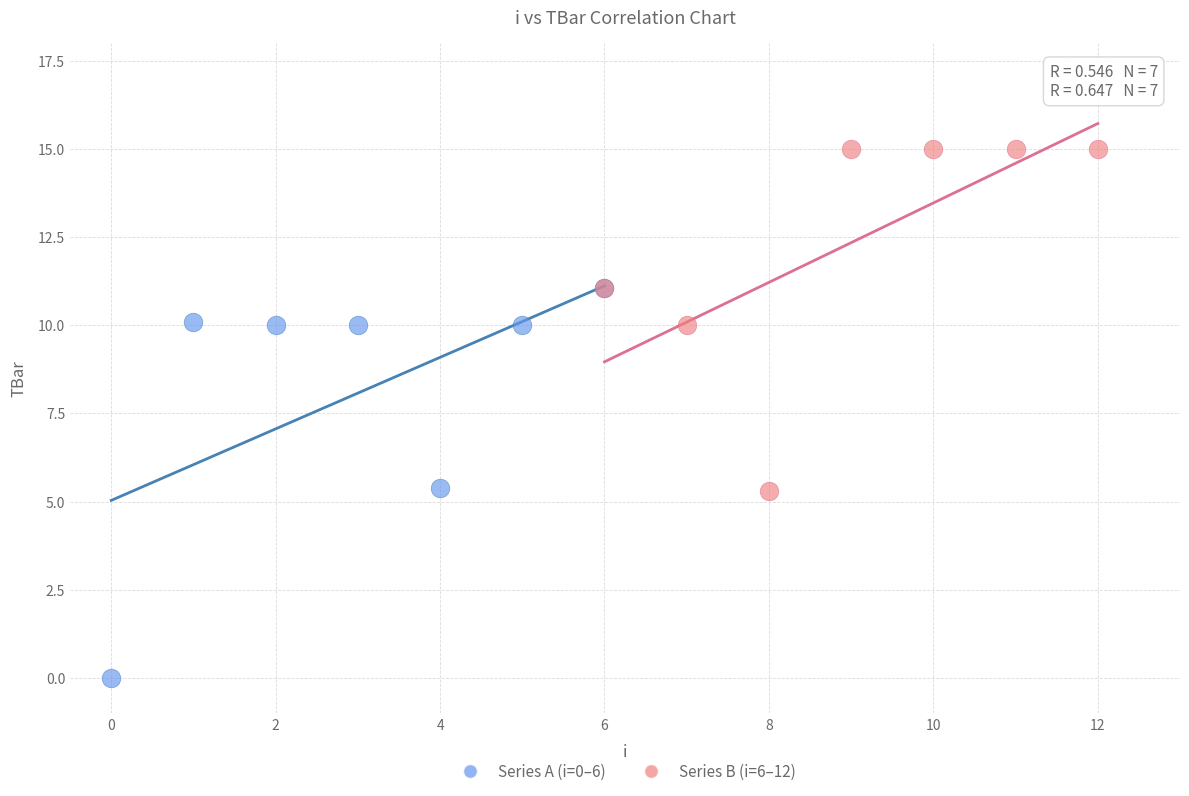

Which series contains the lowest Y value?

Series A (i=0–6)